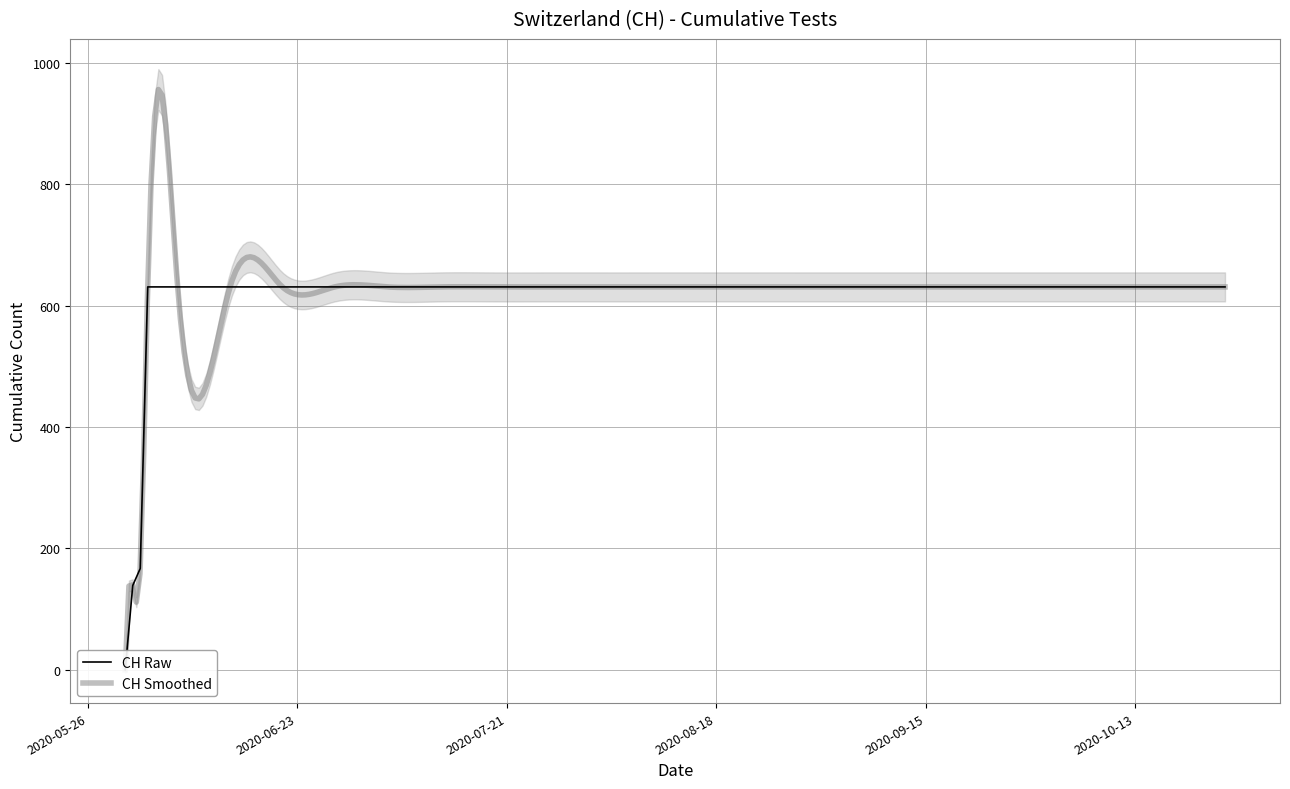

Is this an area chart (filled region under the line)?

No